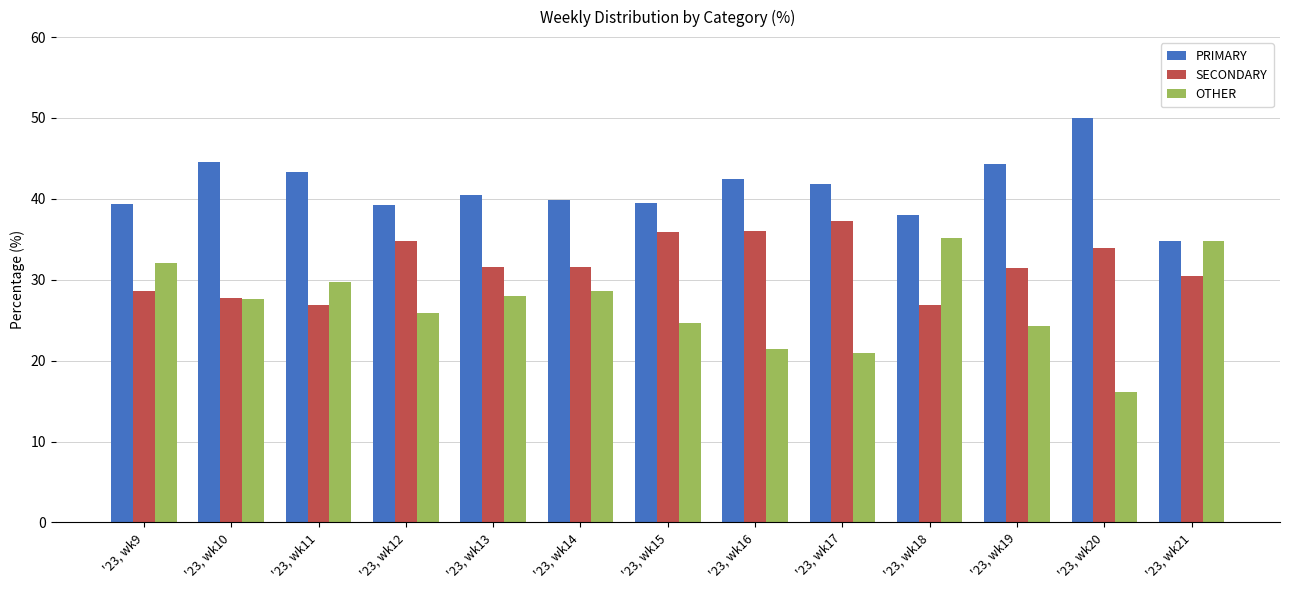

Does the chart contain any negative values?

No